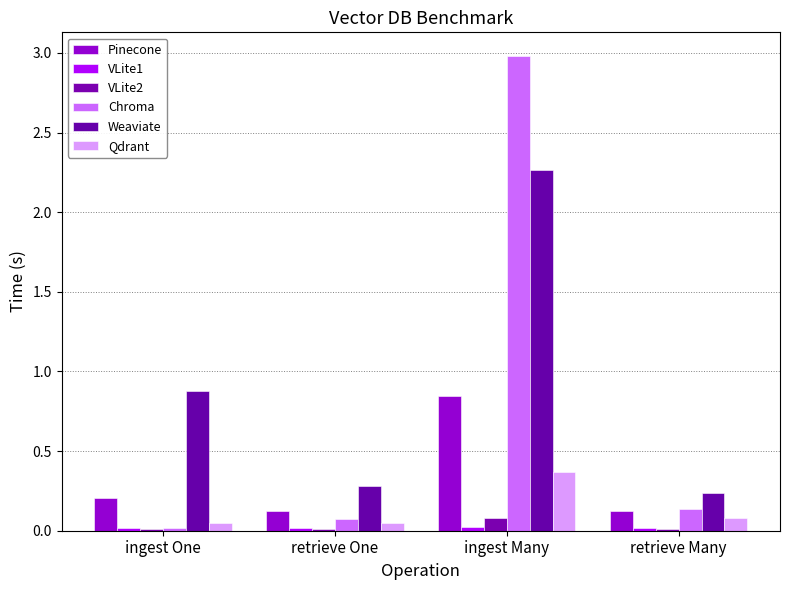

What is the value of the Qdrant bar at the 4th from the left?

0.1